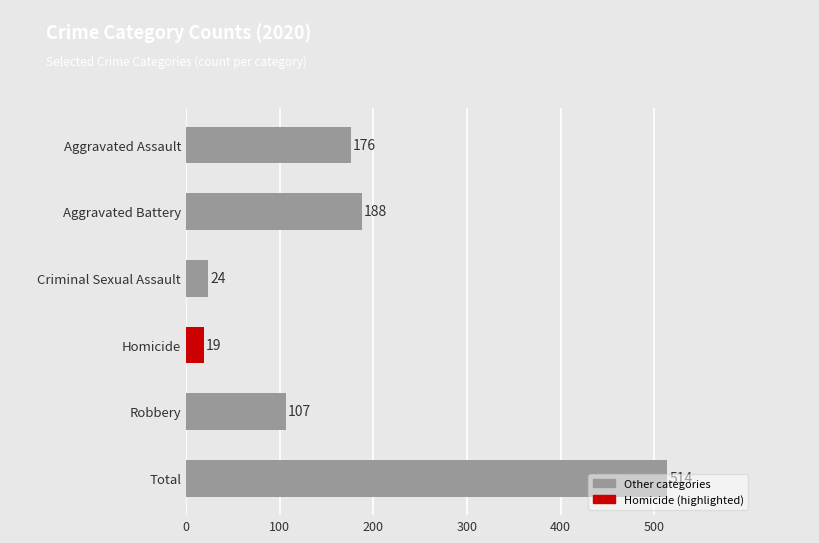

What is the smallest value displayed?

19